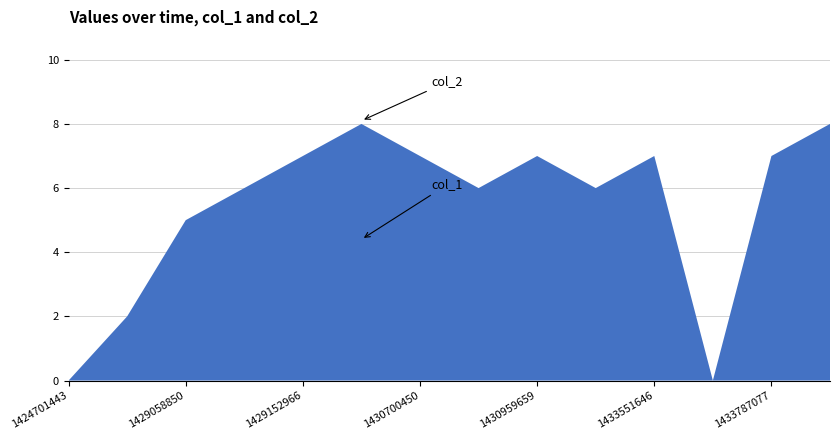

At how many categories does at least one series exceed 0?

12